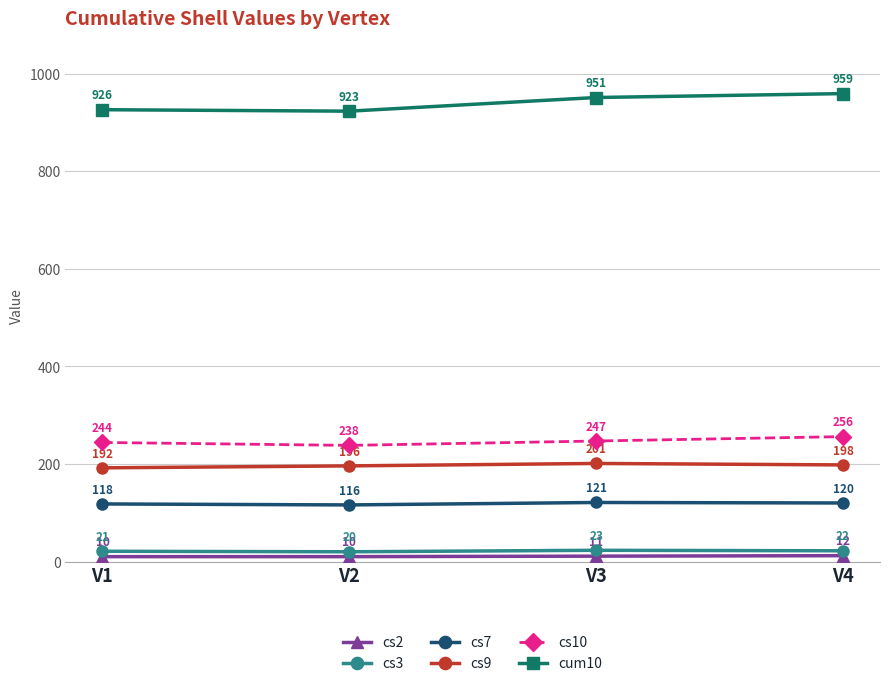

True or false: cs9 has a value of 355 at V4.

False